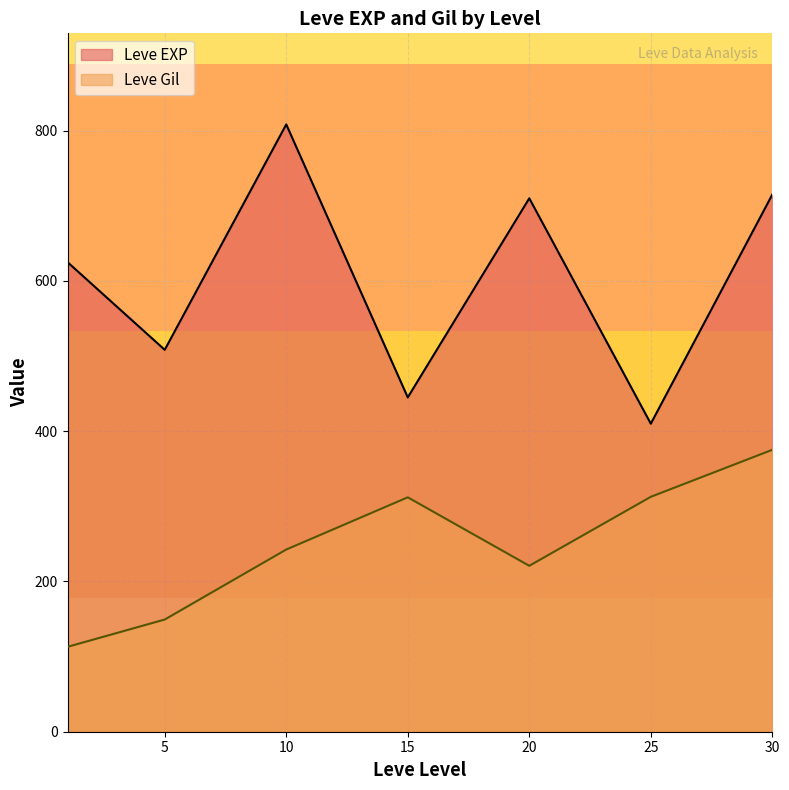

Is the value of Leve EXP at 30 greater than the value of Leve Gil at 10?

Yes